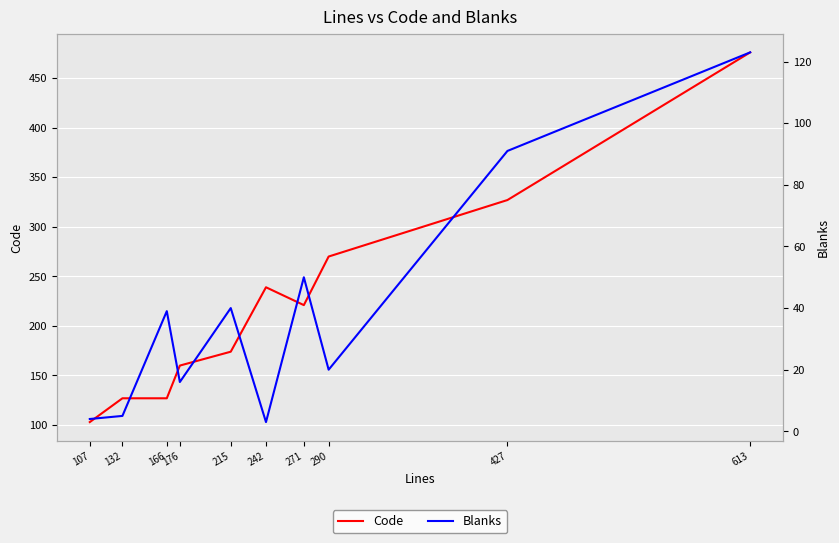

List the series in order of their peak value, highest first.

Code, Blanks